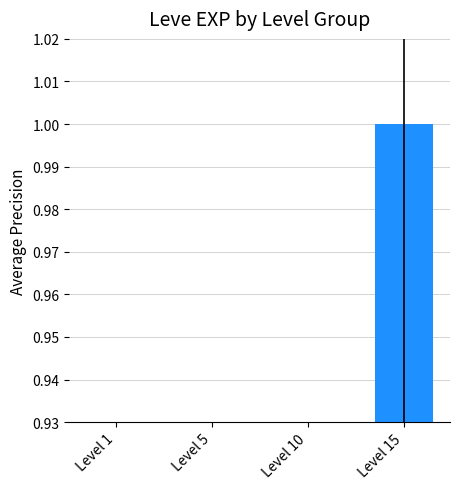

How many categories are shown in the chart?

4